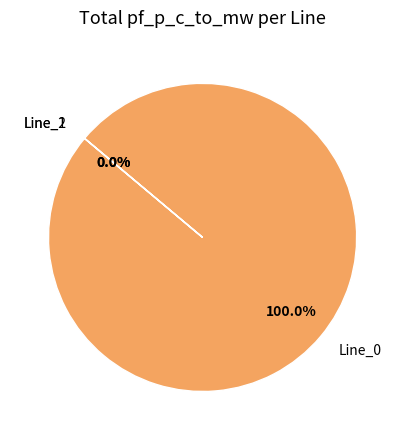

Count the number of slices in the pie.

3